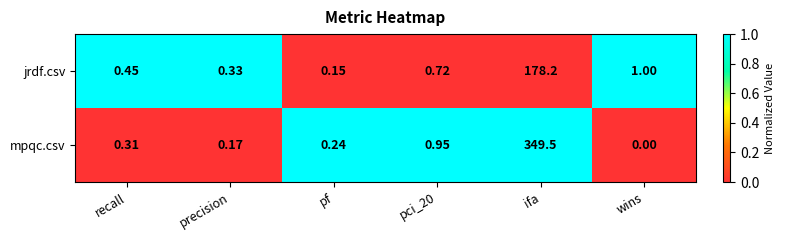

At which label does mpqc.csv reach its peak?

ifa